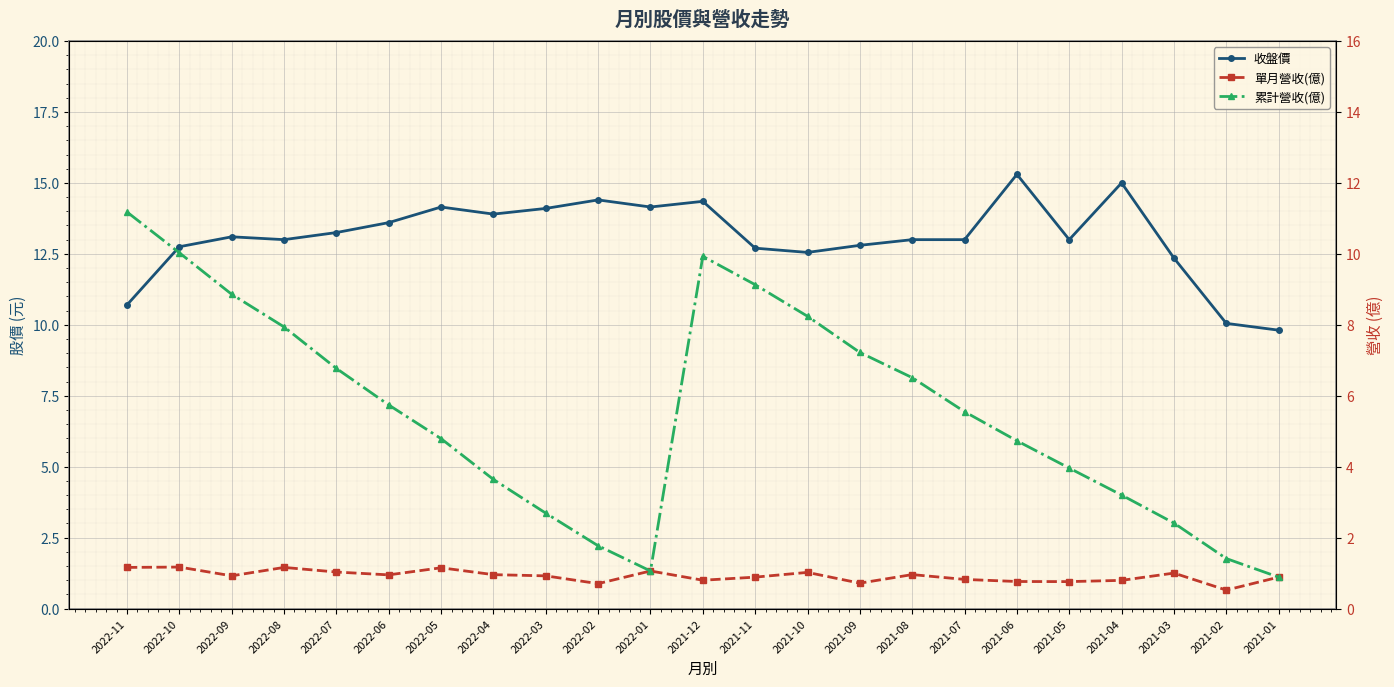

Is the value of 收盤價 at 2021-05 greater than the value of 單月營收(億) at 2022-09?

Yes